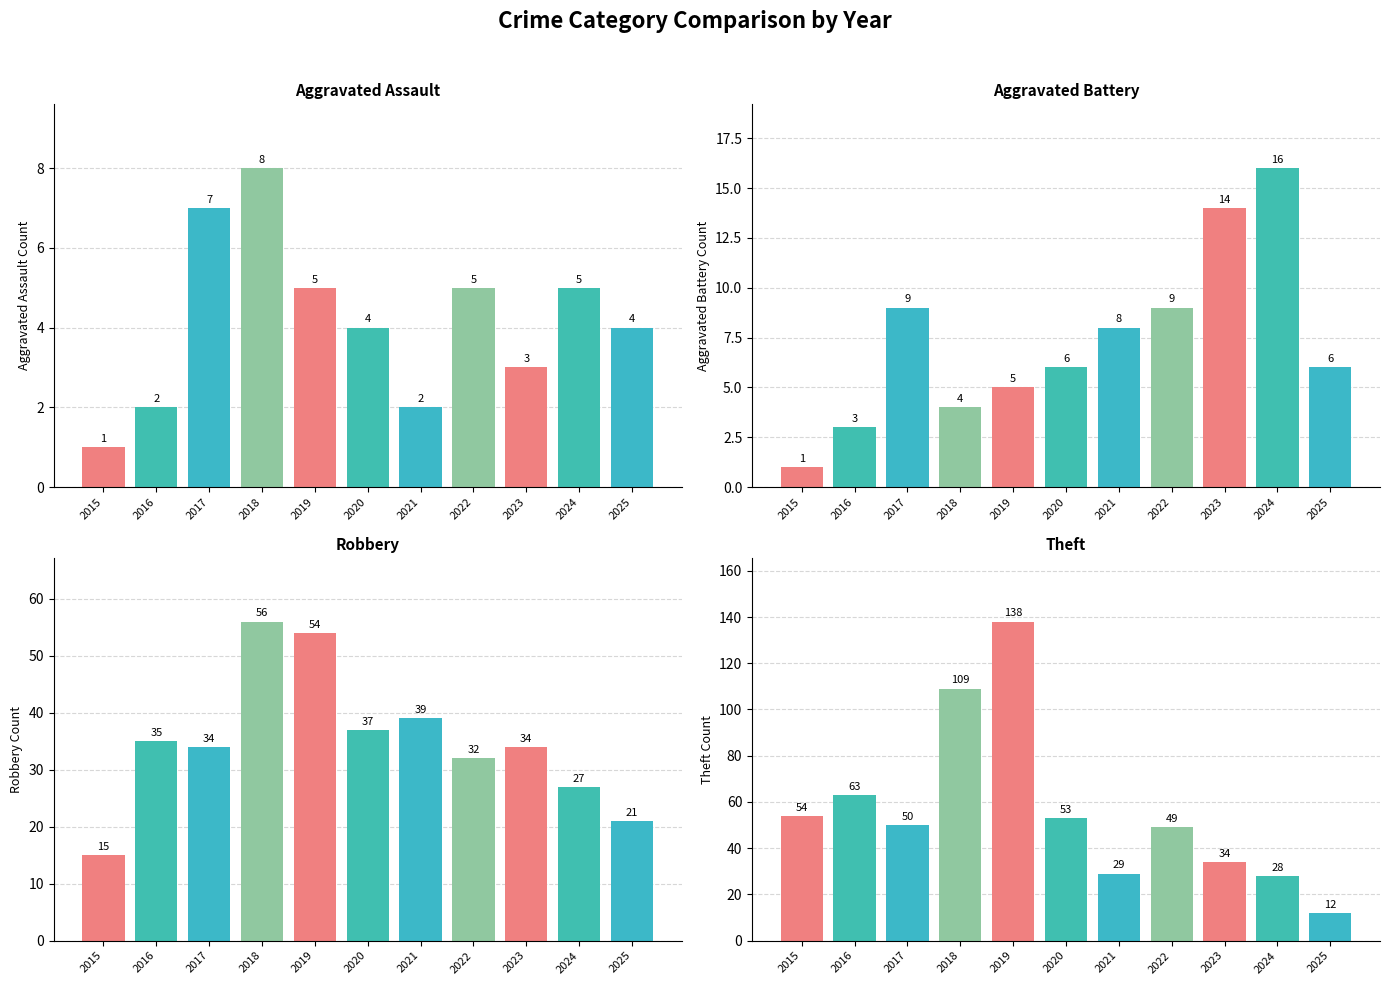

At which label is Robbery closest to 35?

2016